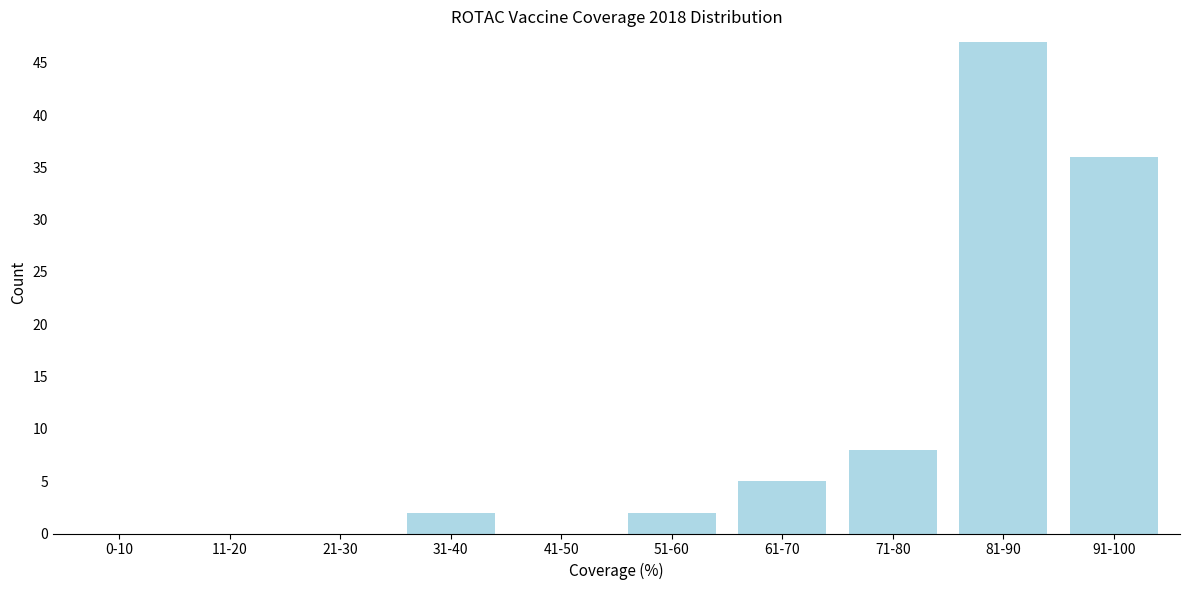

Reading left to right, extract all data points from this chart.

0-10=0	11-20=0	21-30=0	31-40=2	41-50=0	51-60=2	61-70=5	71-80=8	81-90=47	91-100=36